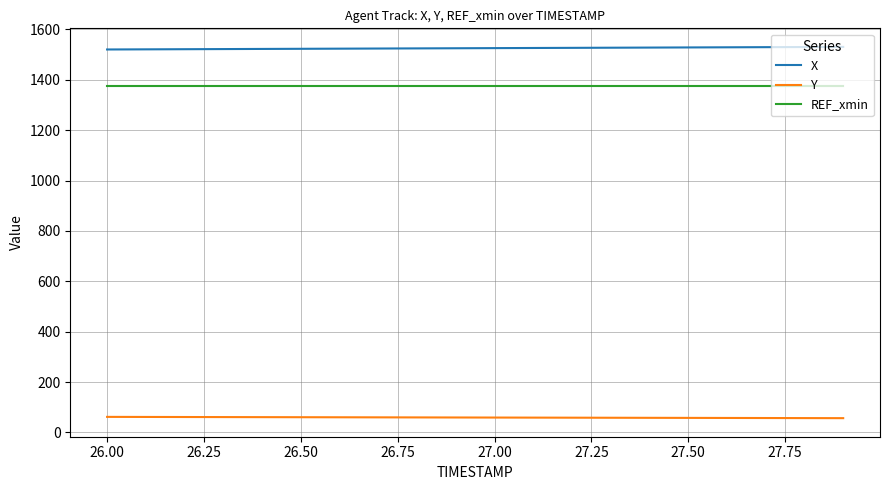

What is the highest value of the REF_xmin series?

1377.2